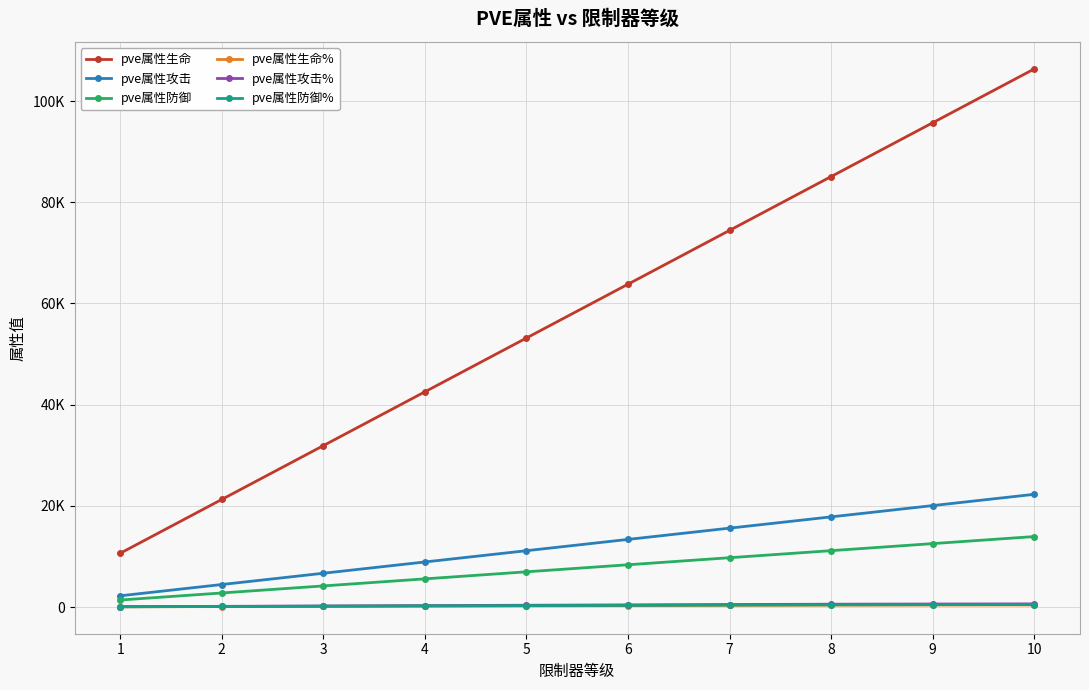

Does the chart have visible grid lines?

Yes